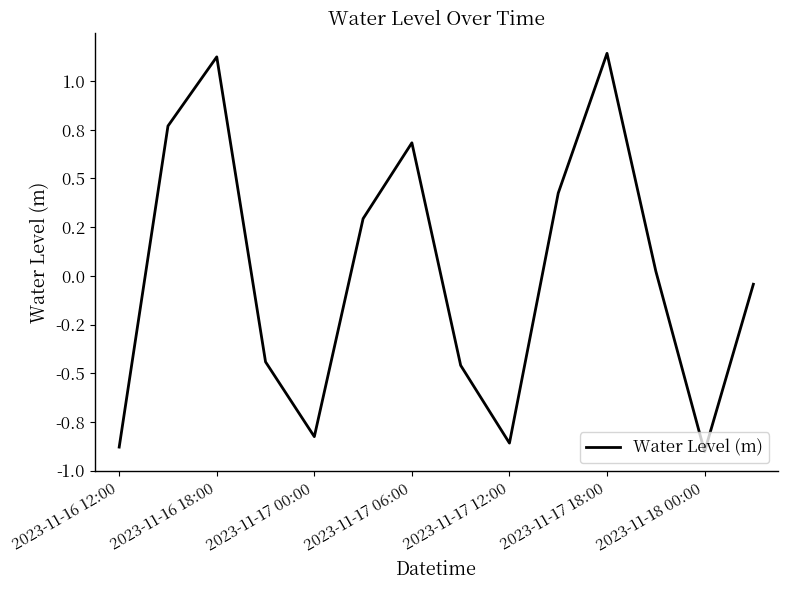

Does the chart display data point markers on the line(s)?

No